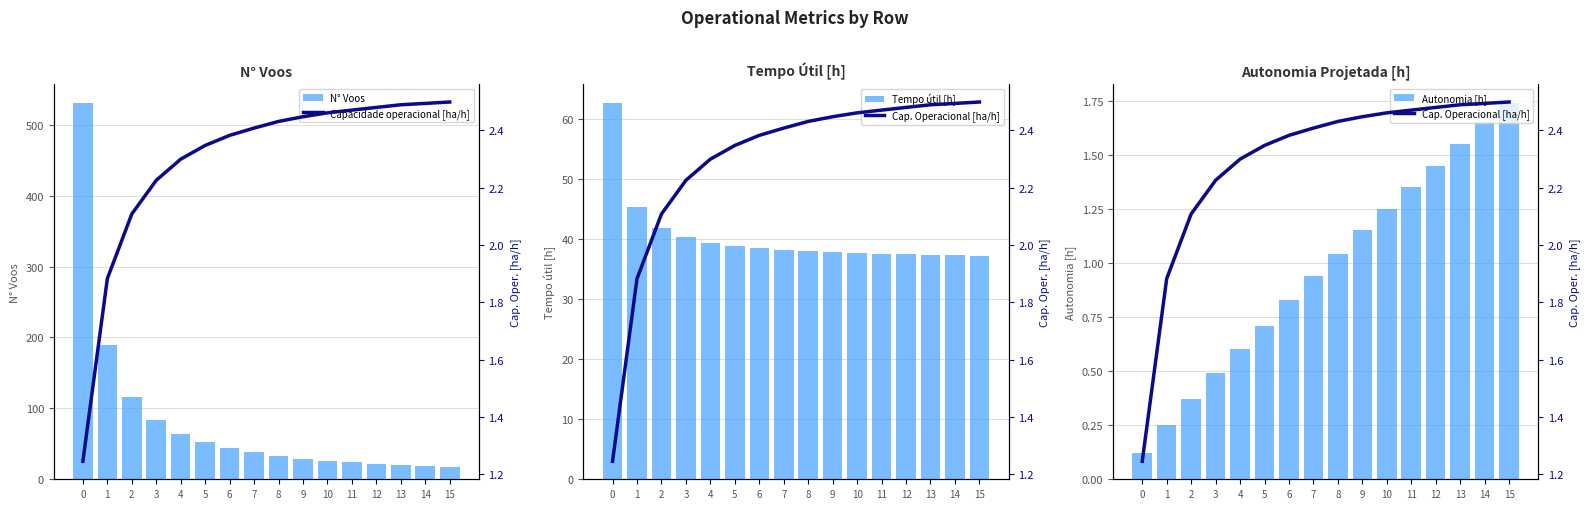

Which series has the largest range (max minus min)?

N° Voos